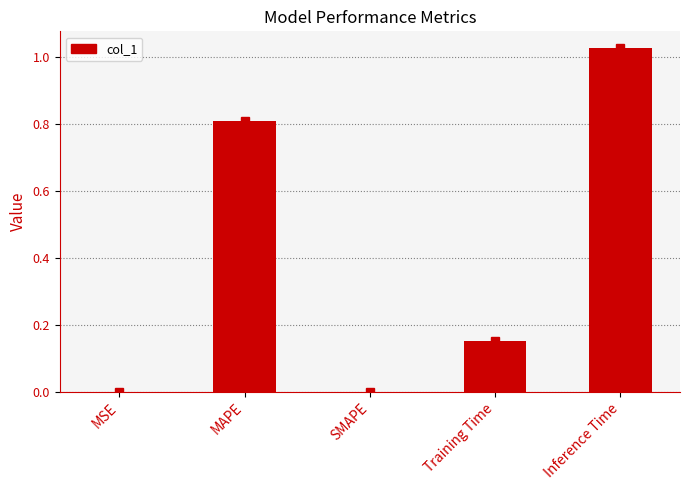

Between MAPE and SMAPE, which is larger?

MAPE